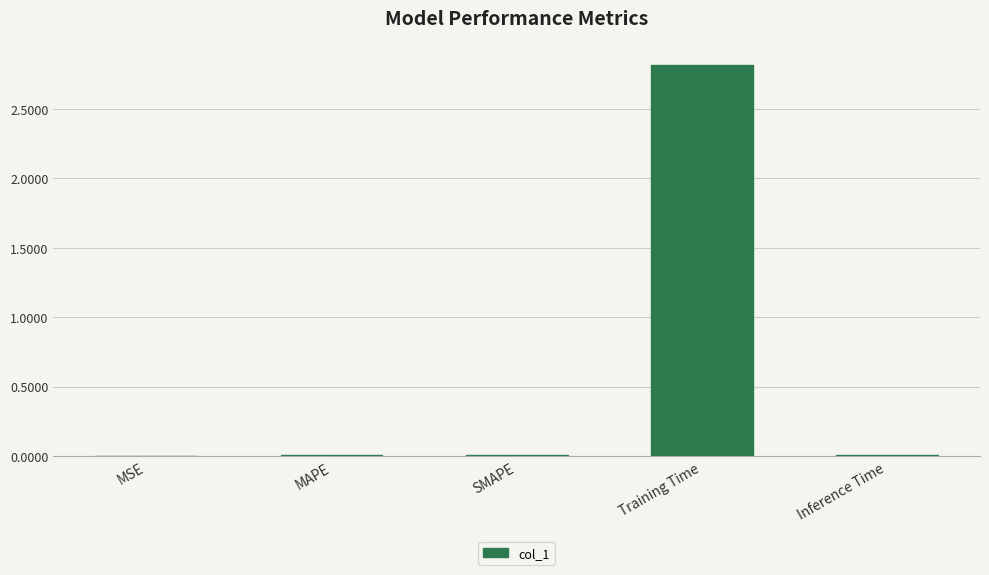

Which category has the highest value across all series?

Training Time